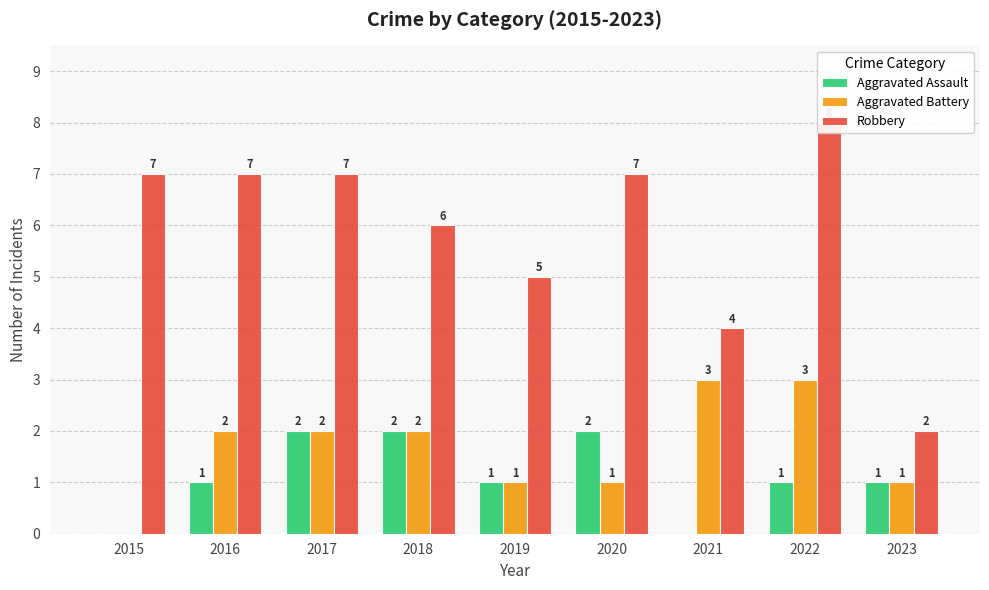

What is the value of the Aggravated Battery bar at the 4th from the left?

2